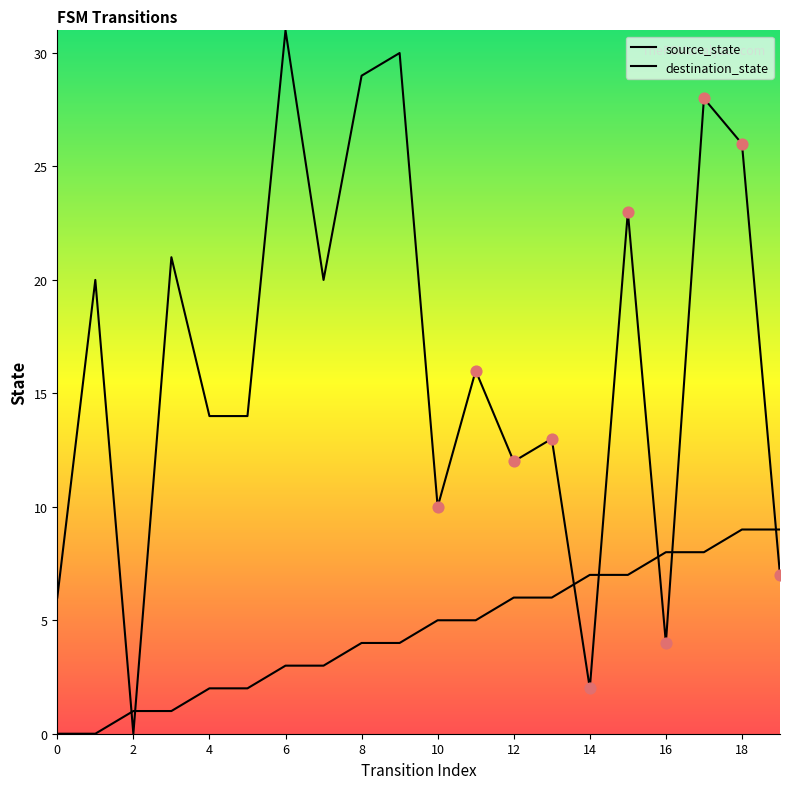

How many lines are shown in the chart?

2